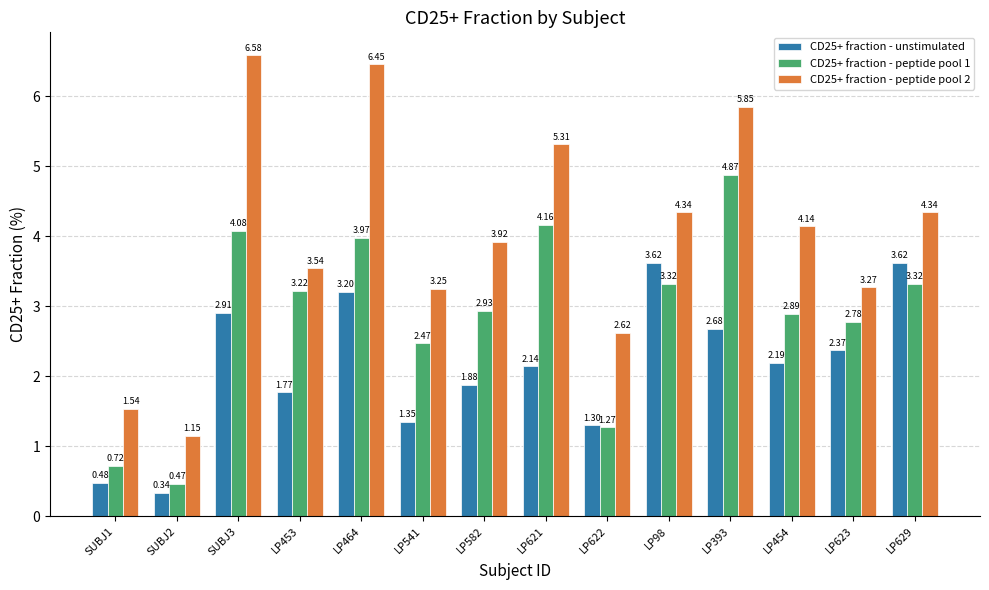

What is the value of the CD25+ fraction - peptide pool 1 bar at the 4th from the left?

3.2